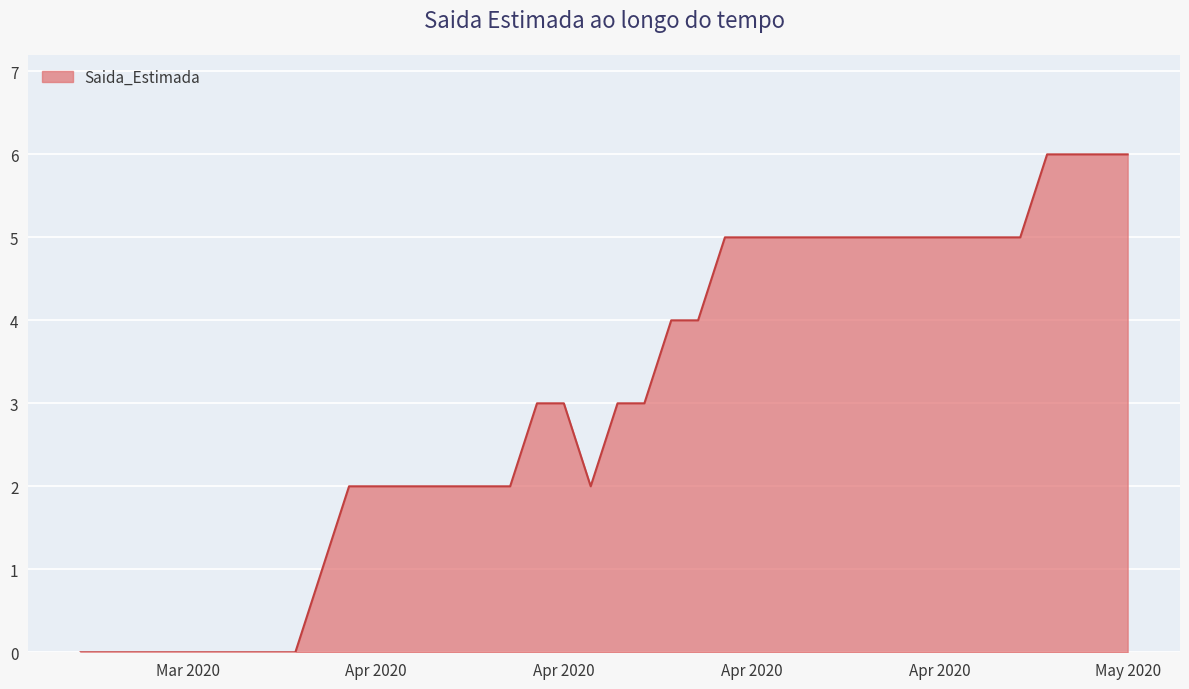

What is the difference between the maximum and minimum values?

6